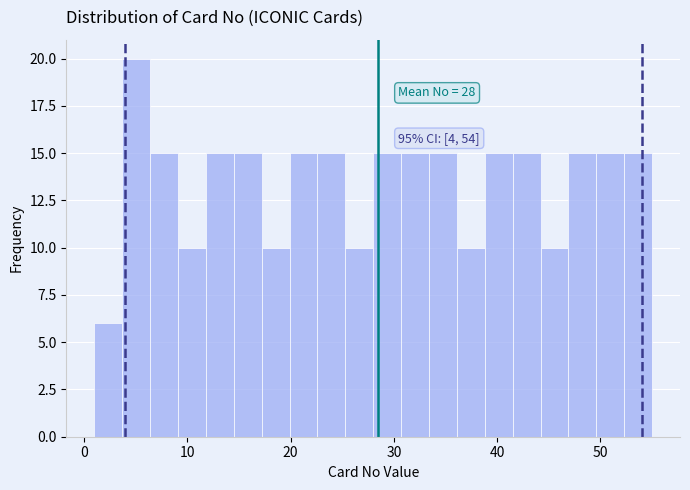

Around what value on the x-axis is the tallest bar? Give the approximate position of its centre, as read against the axis.

5